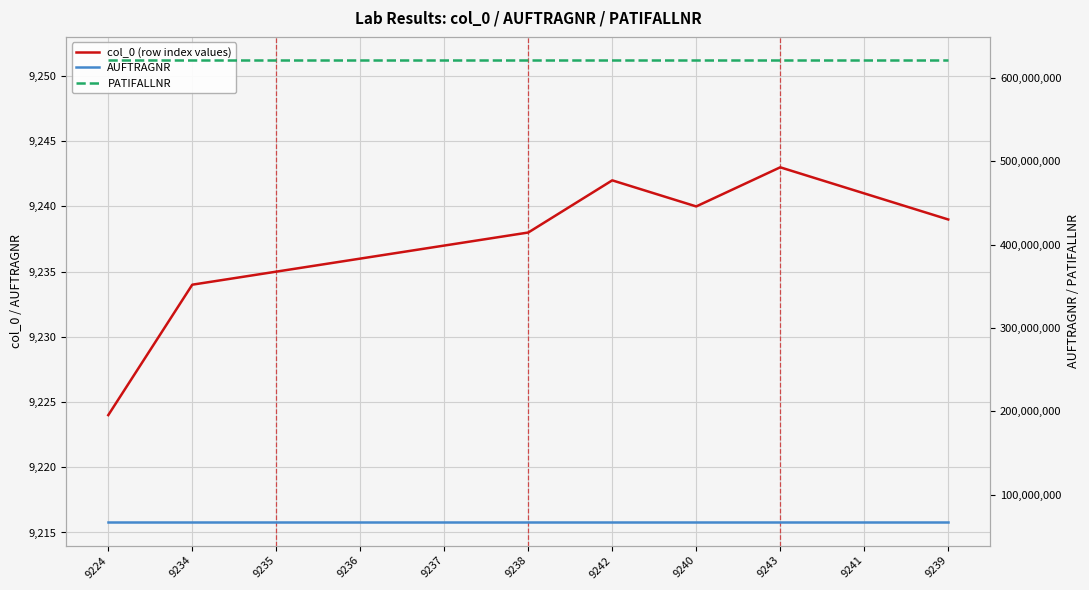

What value does the PATIFALLNR series have at 9237?

621775529